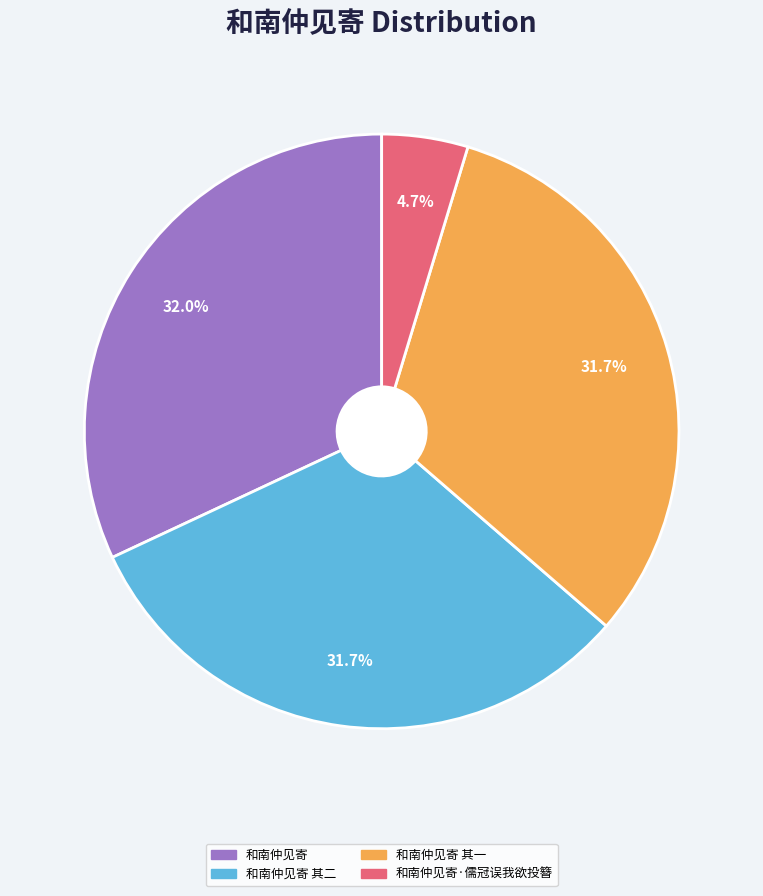

Is there any slice that represents more than half of the pie?

No